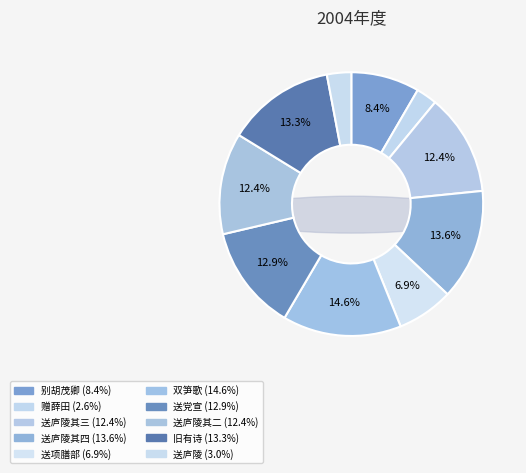

Does any single category account for the majority?

No